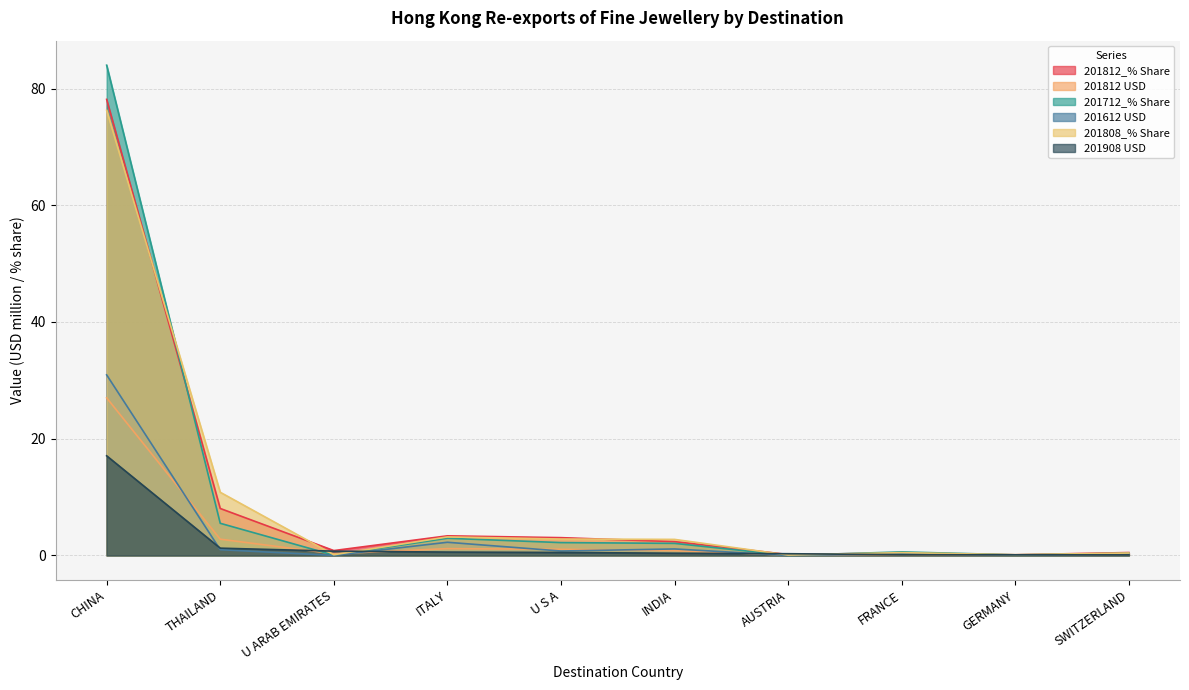

What is the approximate value of 201812 USD at U S A?

1.1